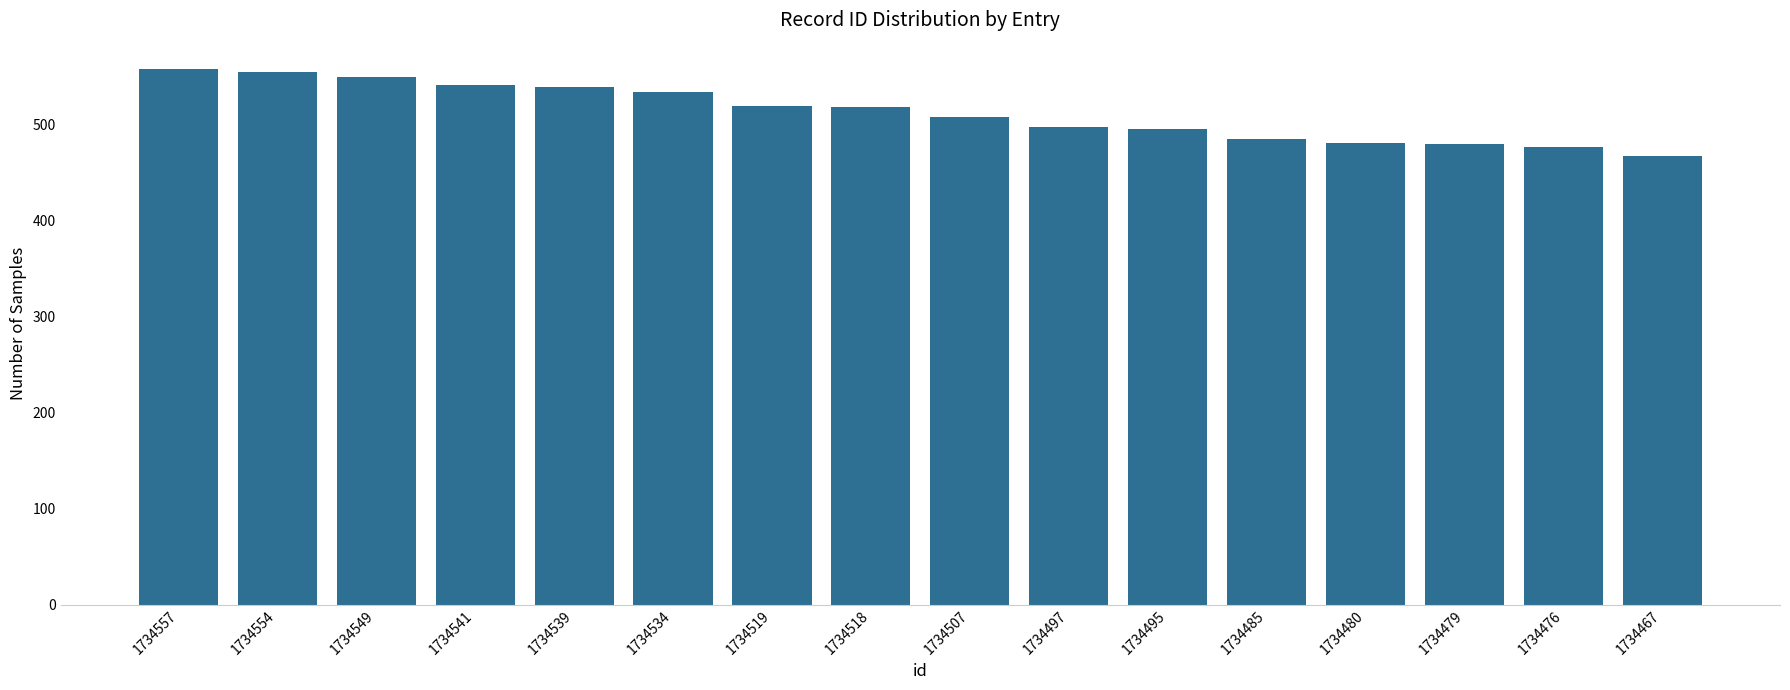

What is the change in value from 1734534 to 1734476?

-58